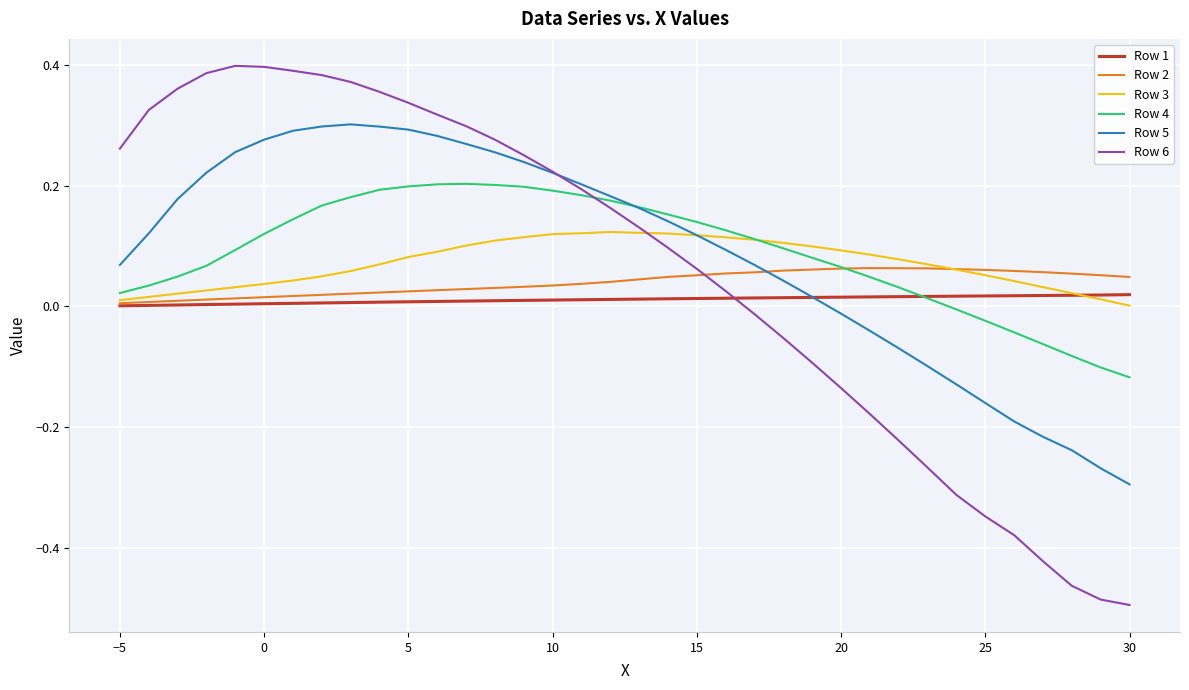

At how many categories does at least one series exceed 0?

36